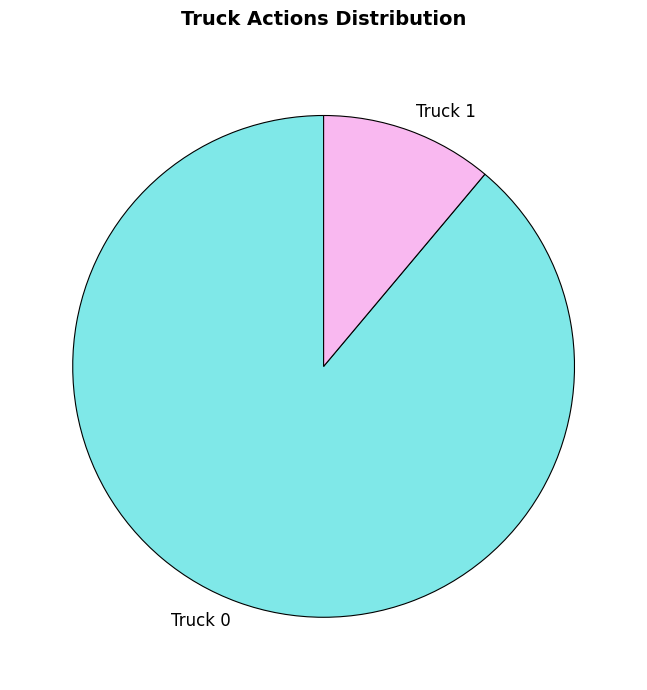

What is the largest slice in the pie chart?

Truck 0